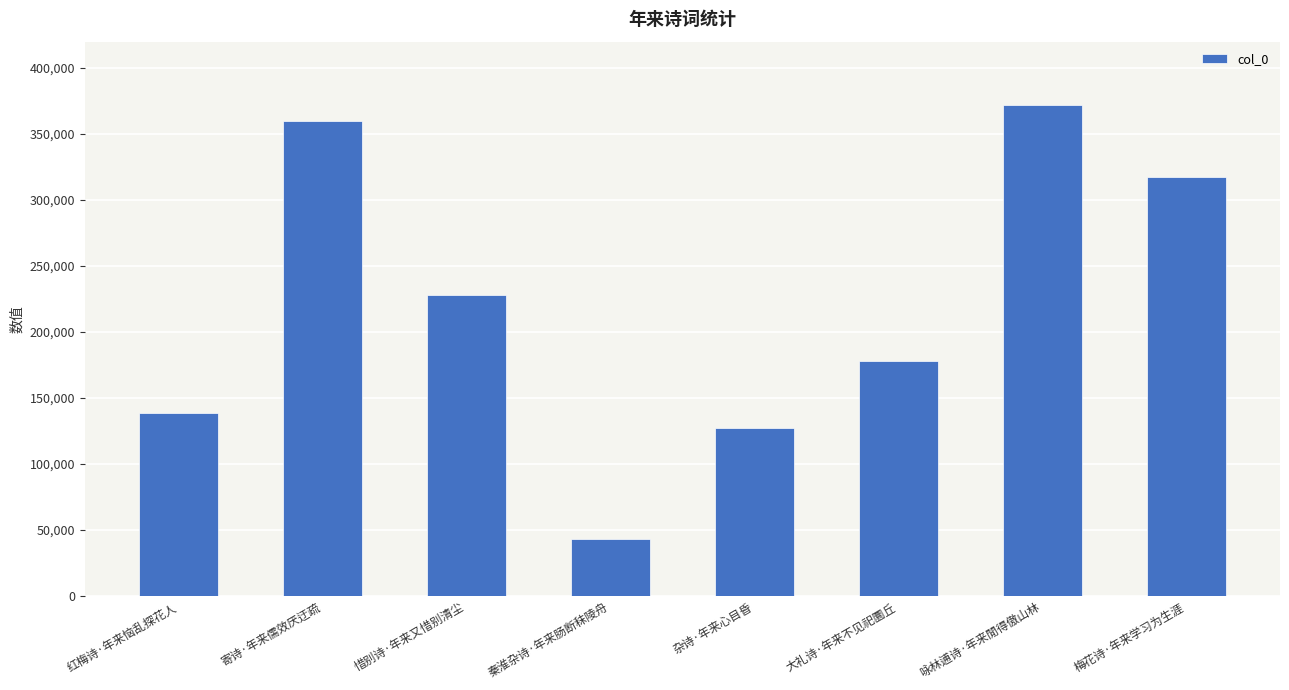

At which category does the chart reach its minimum across all series?

秦淮杂诗·年来肠断秣陵舟